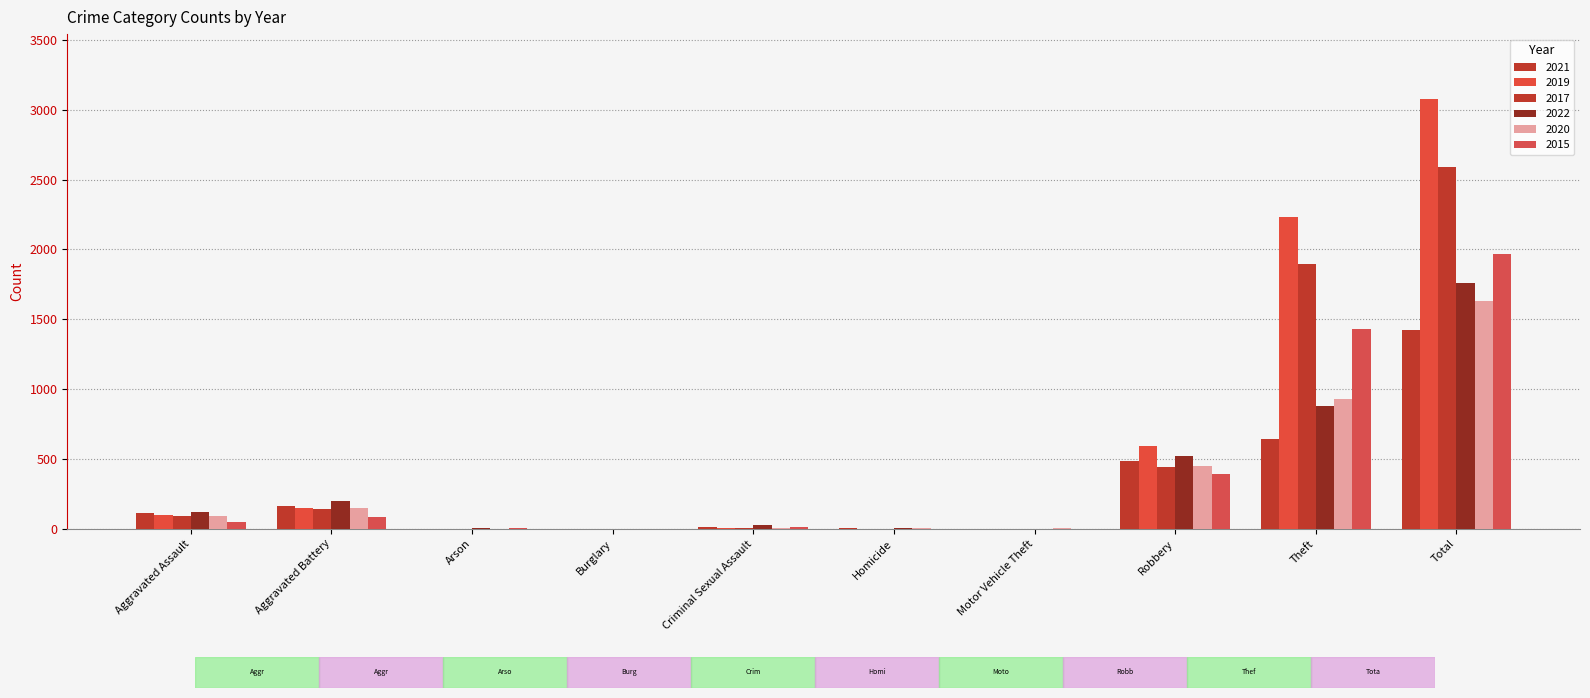

How many groups of bars are there?

10